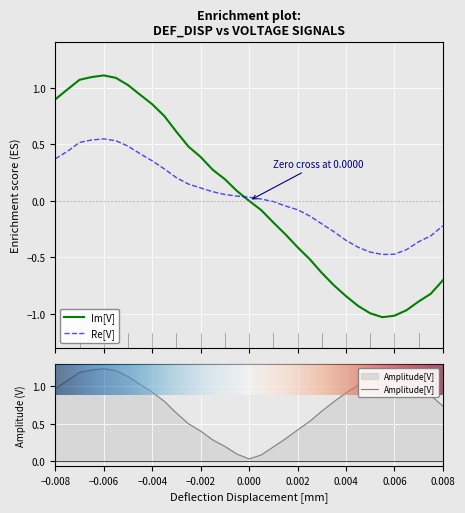

Which series has the largest total across all categories?

Amplitude[V]